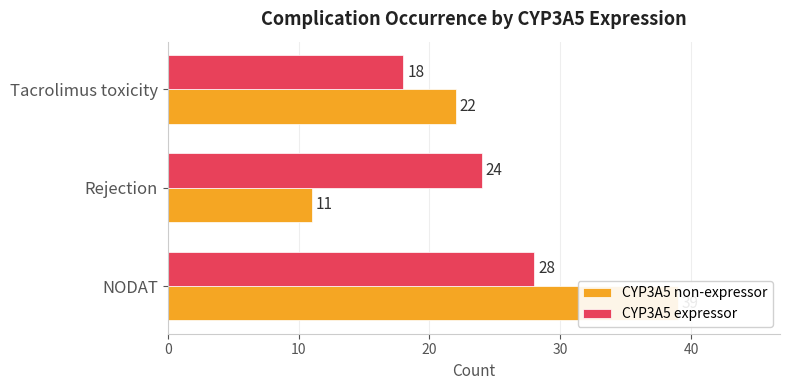

Reading left to right, extract all data points from this chart.

CYP3A5 non-expressor: 0=39	10=11	20=22
CYP3A5 expressor: 0=28	10=24	20=18